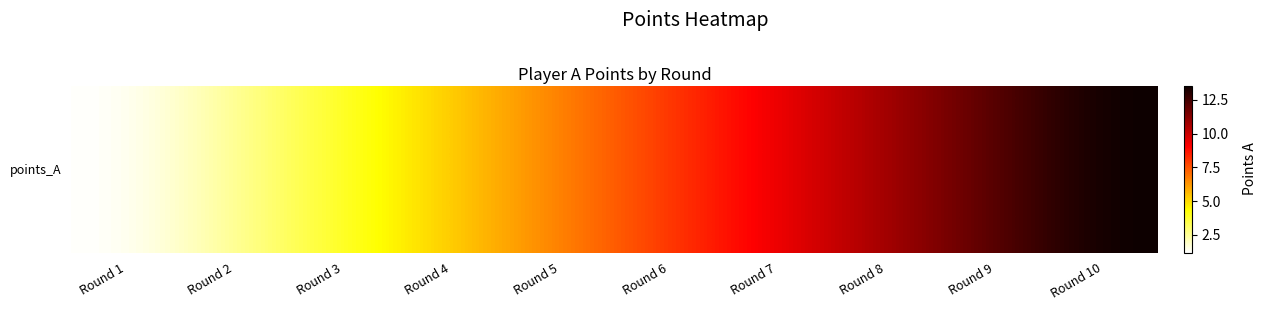

What is the difference between the maximum and minimum values?

12.3